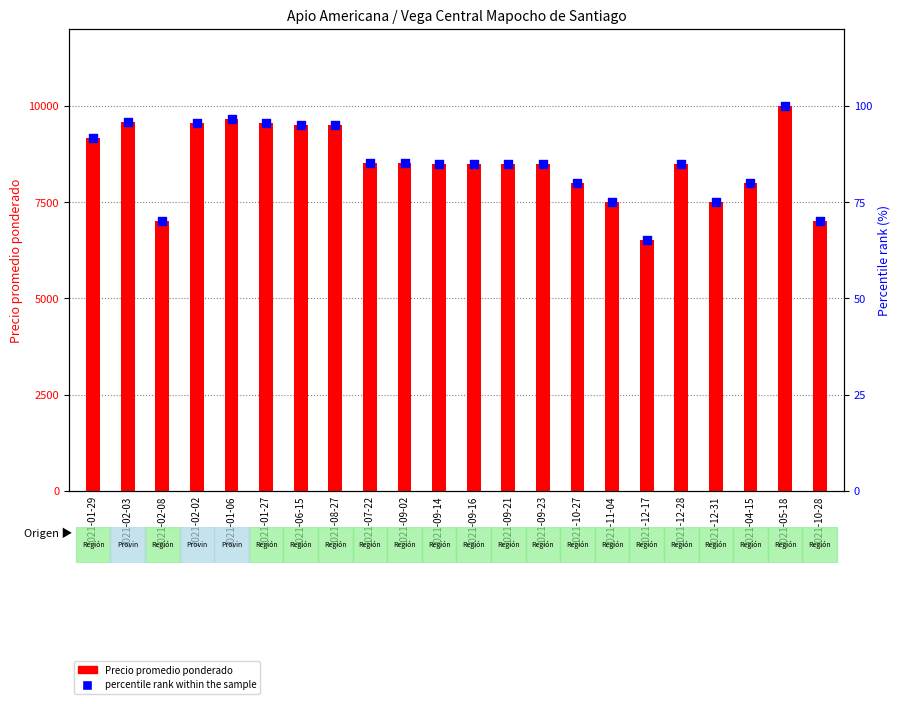

At which category is the sum across all series the highest?

2021-05-18